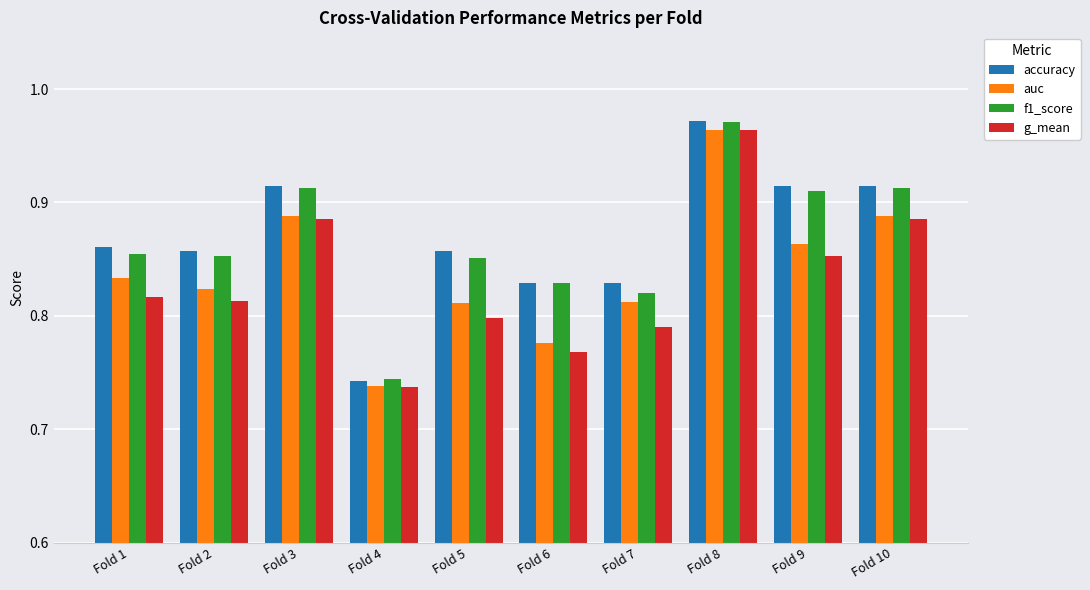

At which label does accuracy reach its peak?

Fold 8